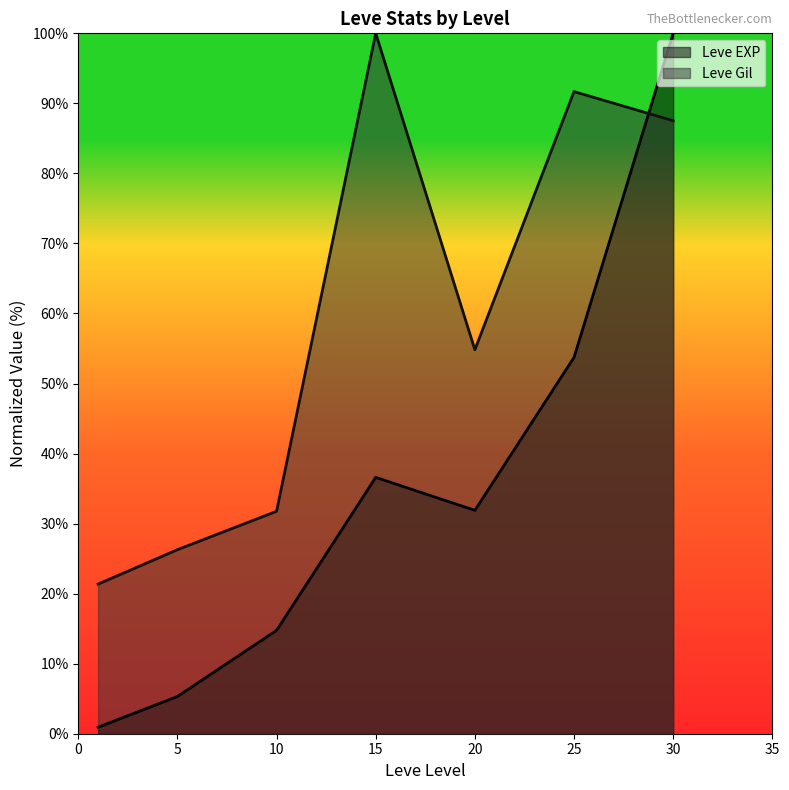

At which label does Leve Gil first exceed 54?

15